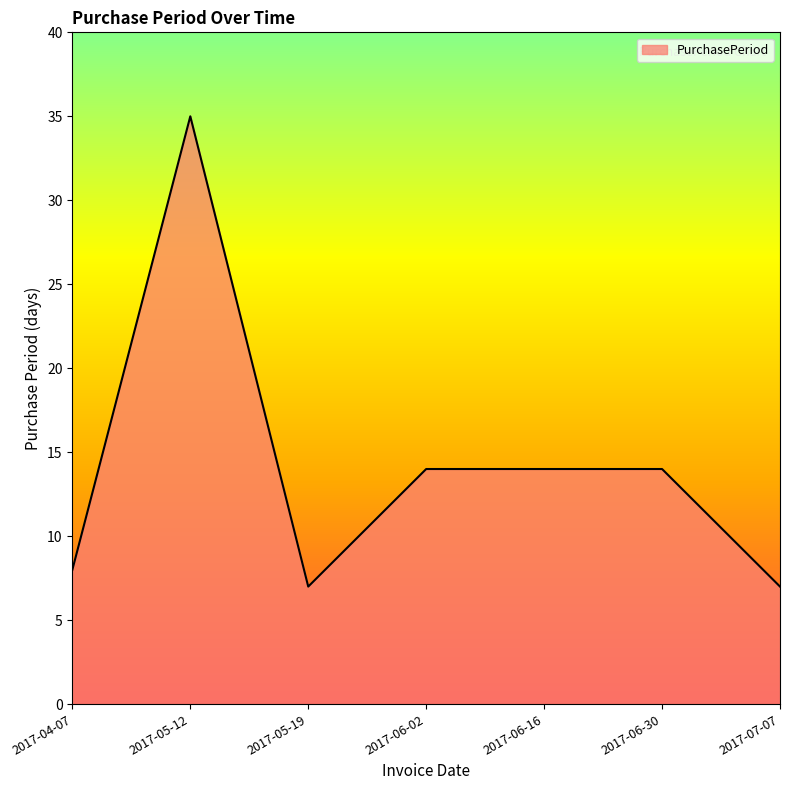

What position from the right is 2017-04-07?

7